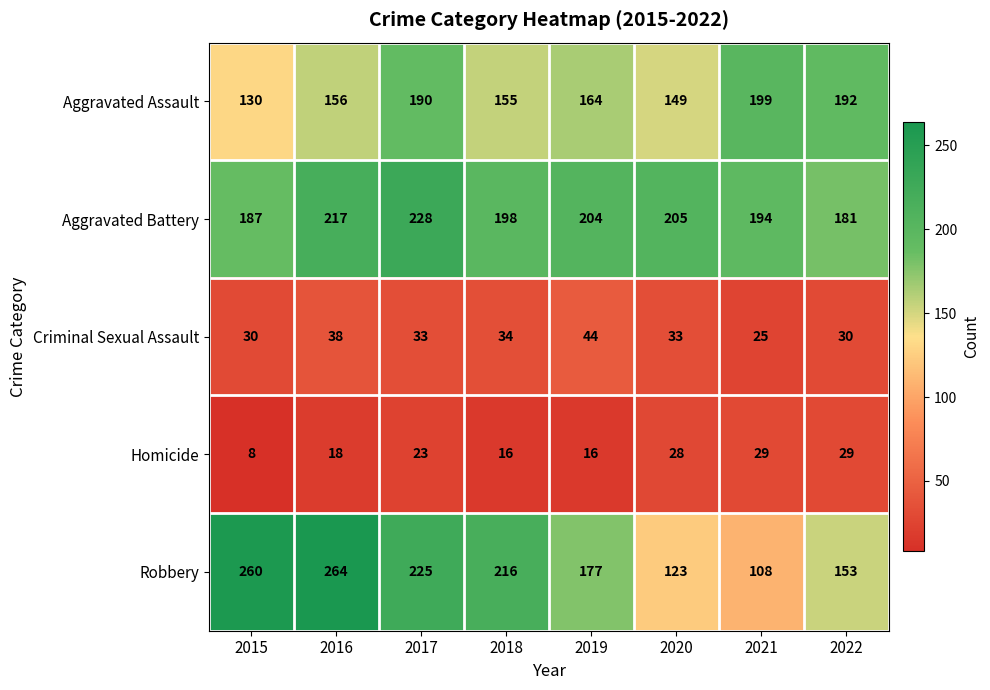

Which label corresponds to the smallest value in the chart?

2015